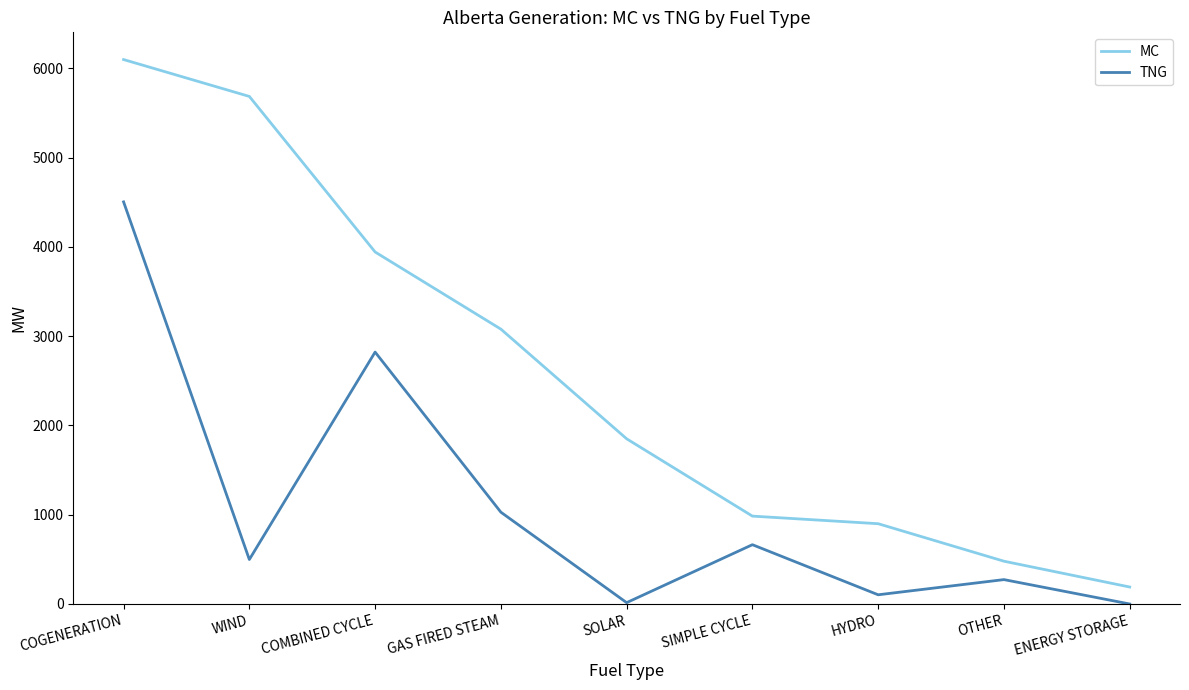

Is it true that TNG equals 664 at SIMPLE CYCLE?

True